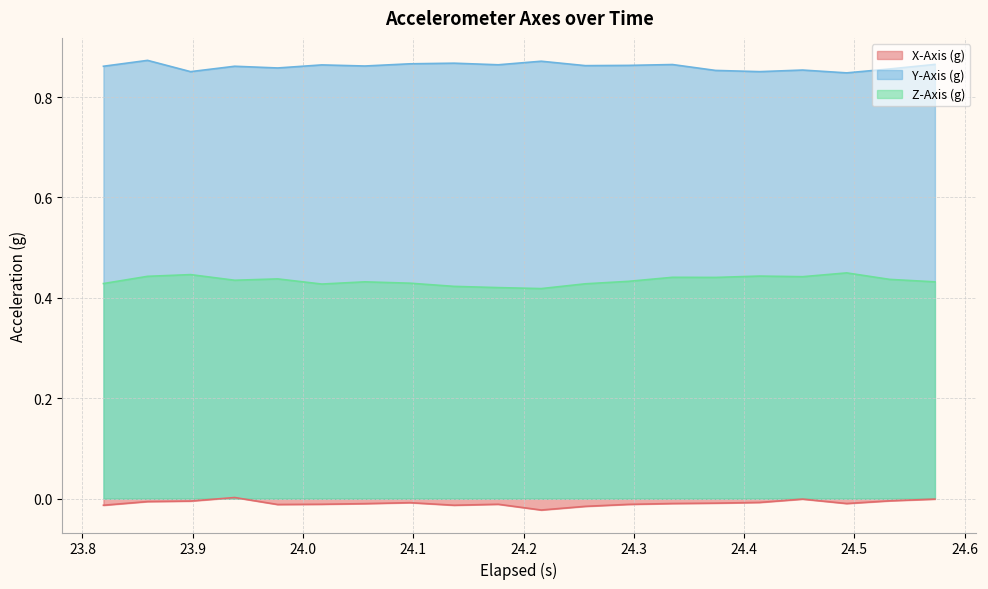

List the series in order of their peak value, lowest first.

X-Axis (g), Z-Axis (g), Y-Axis (g)